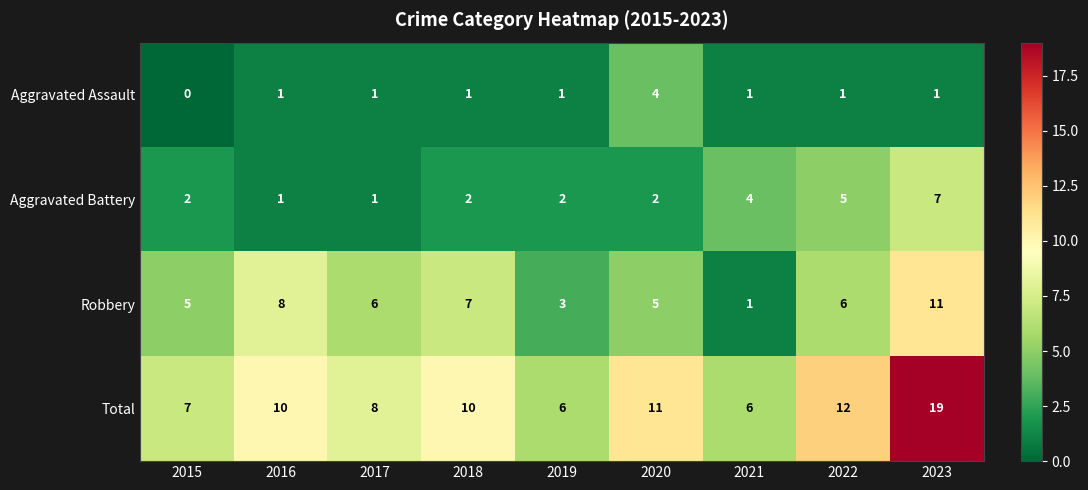

What is the total value across all series at 2018?

20